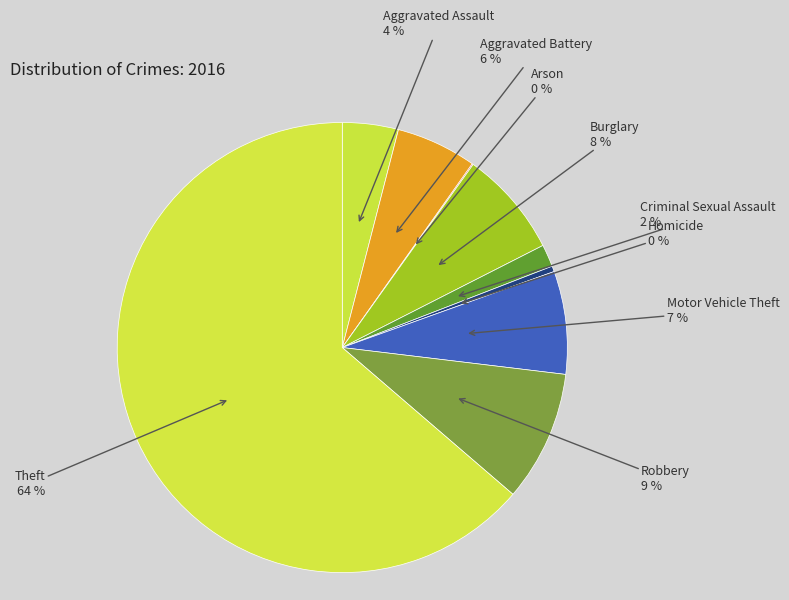

Combined, do Theft and Robbery account for over 50%?

Yes